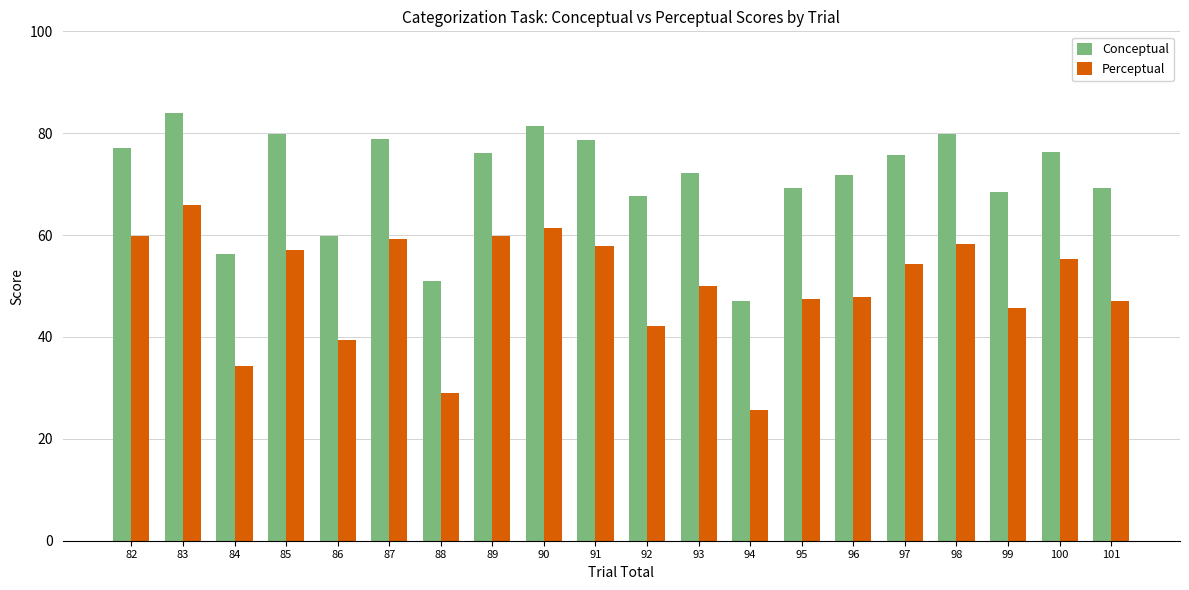

What is the sum of all Conceptual values?

1420.9